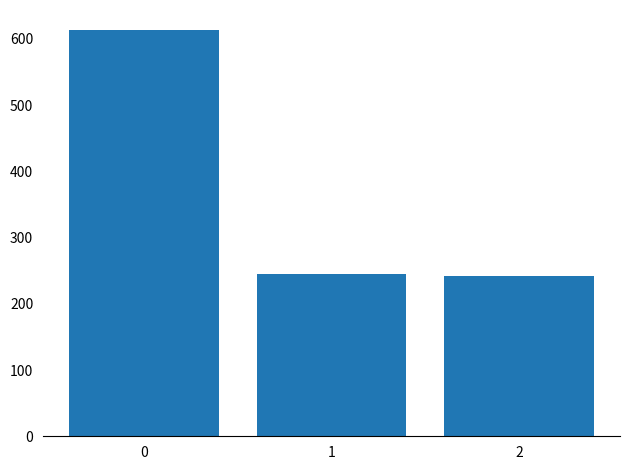

True or false: the data shows 984 at 0.

False